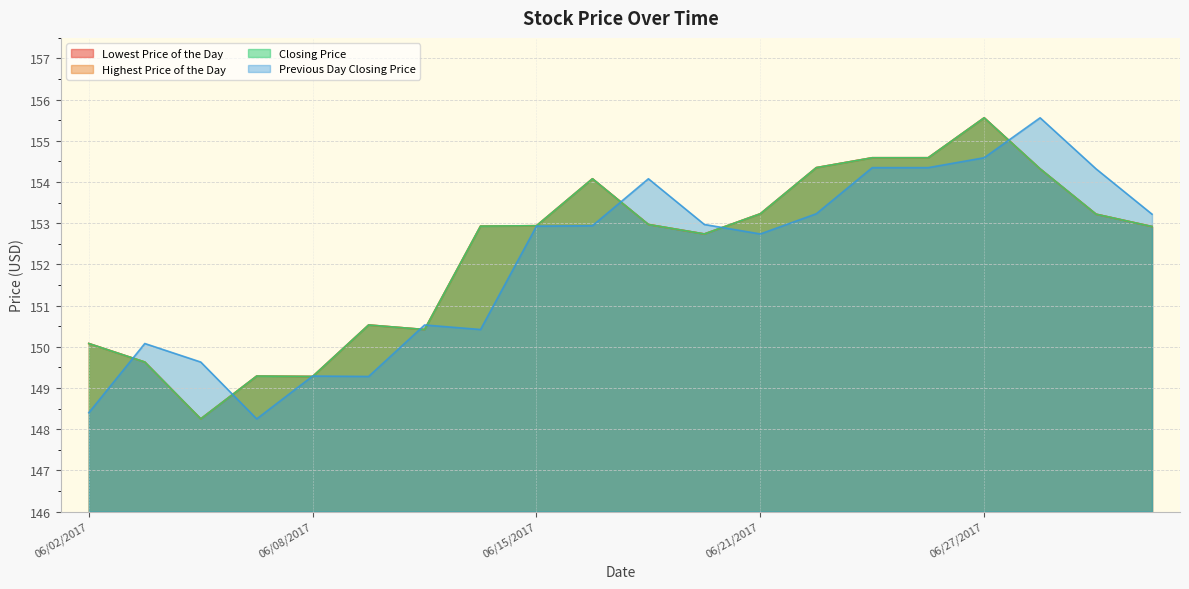

Reading left to right, list all the values displayed in this chart.

Lowest Price of the Day: 150.1	149.6	148.2	149.3	149.3	150.5	150.4	152.9	152.9	154.1	153.0	152.7	153.2	154.3	154.6	154.6	155.6	154.3	153.2	152.9
Highest Price of the Day: 150.1	149.6	148.2	149.3	149.3	150.5	150.4	152.9	152.9	154.1	153.0	152.7	153.2	154.3	154.6	154.6	155.6	154.3	153.2	152.9
Closing Price: 150.1	149.6	148.2	149.3	149.3	150.5	150.4	152.9	152.9	154.1	153.0	152.7	153.2	154.3	154.6	154.6	155.6	154.3	153.2	152.9
Previous Day Closing Price: 148.4	150.1	149.6	148.2	149.3	149.3	150.5	150.4	152.9	152.9	154.1	153.0	152.7	153.2	154.3	154.3	154.6	155.6	154.3	153.2